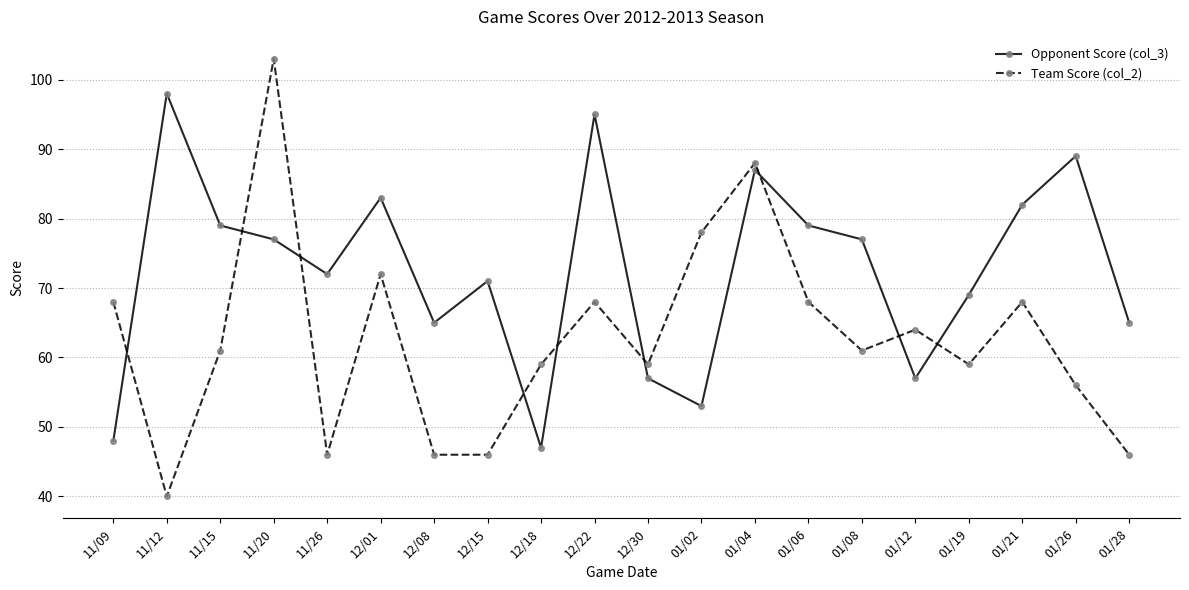

The Opponent Score (col_3) series shows 47 at 12/18. True or false?

True